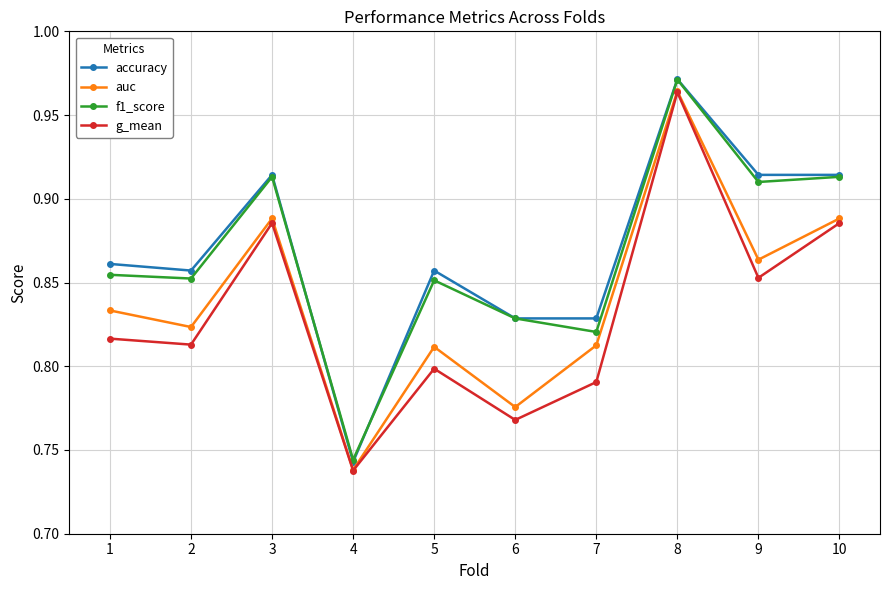

The value of f1_score at 10 is 1.6. True or false?

False